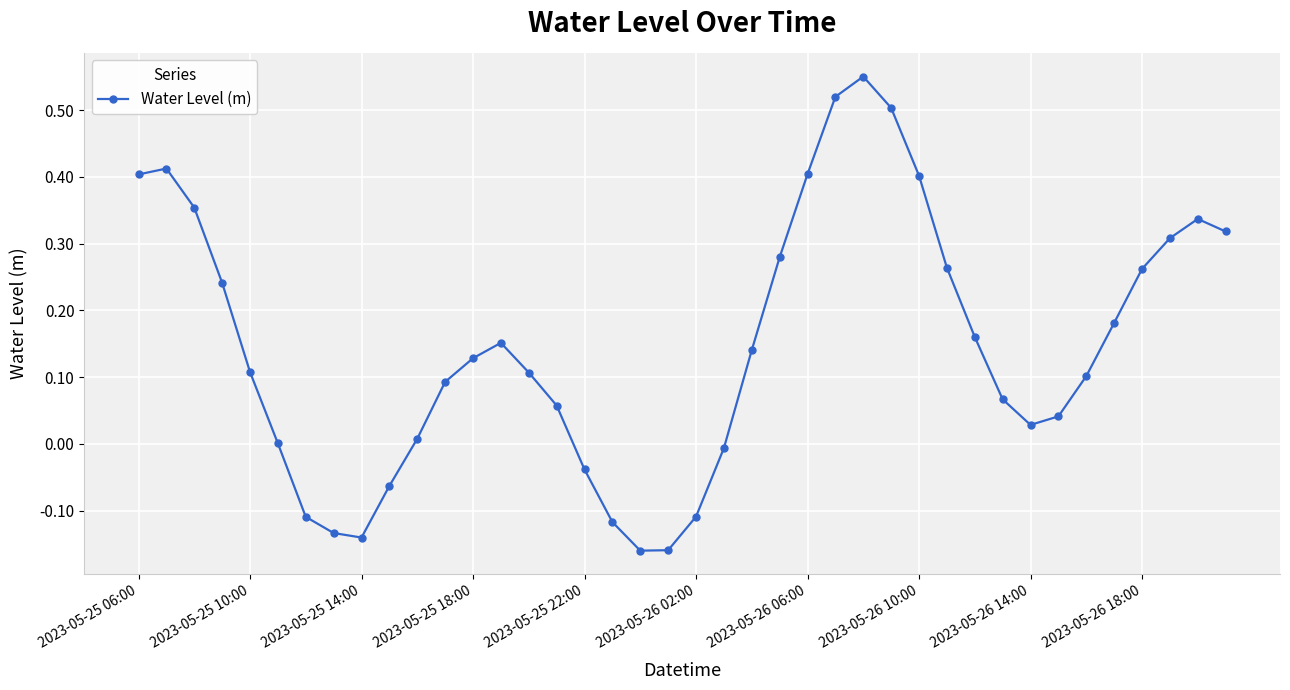

What is the difference between the maximum and minimum values?

0.7